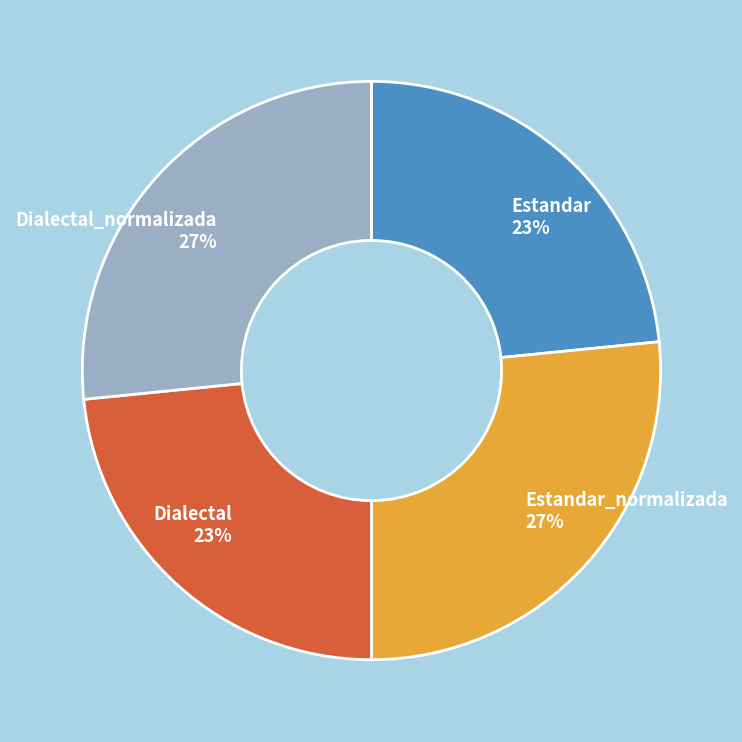

Approximately how many times larger is the value at Estandar compared to Dialectal_normalizada?

0.9